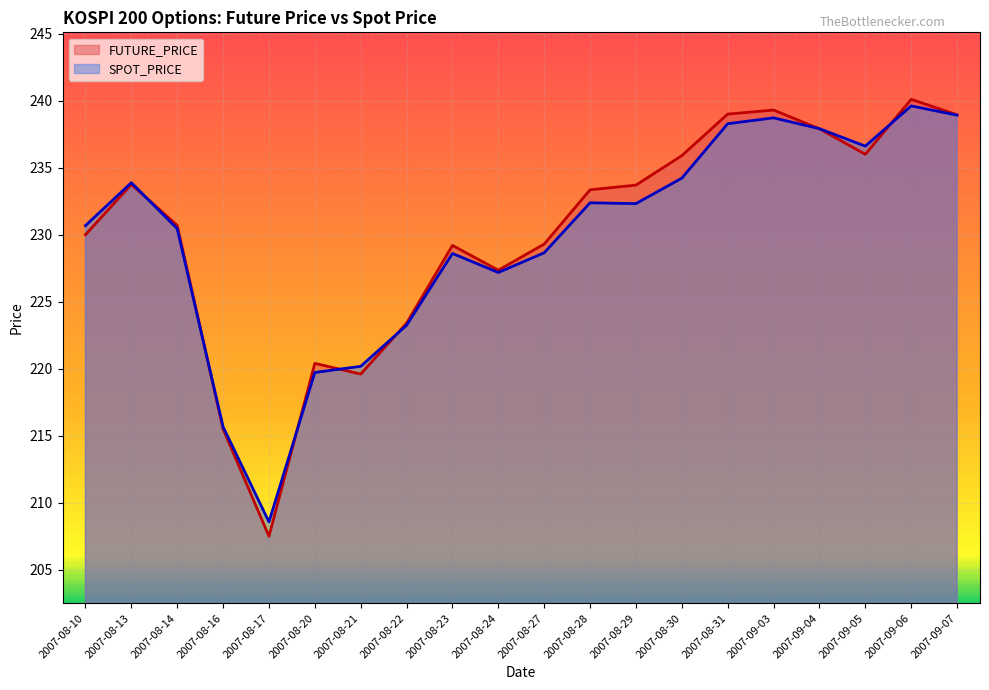

At 2007-08-29, list the series in order from largest to smallest.

FUTURE_PRICE, SPOT_PRICE